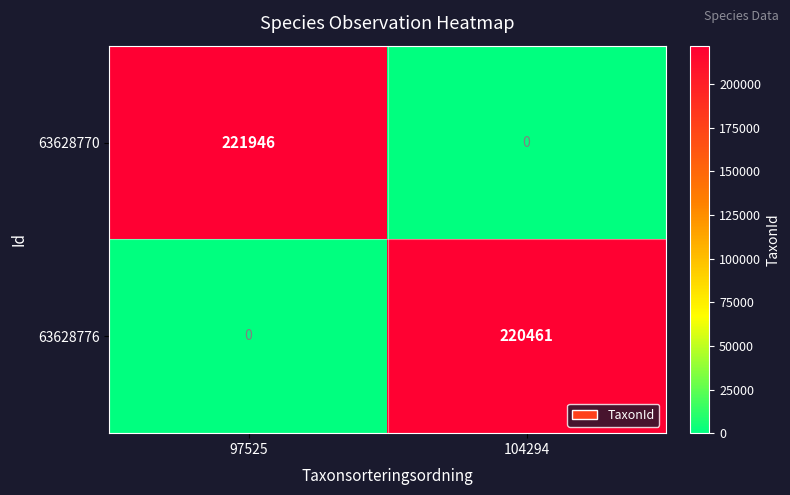

Between 97525 and 104294, which series saw the biggest shift?

63628770